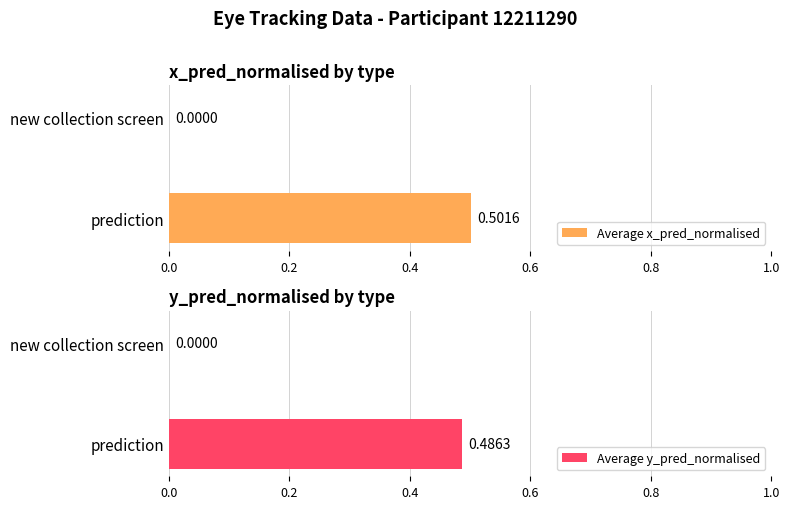

Is the value of Average y_pred_normalised at prediction greater than the value of Average x_pred_normalised at prediction?

No